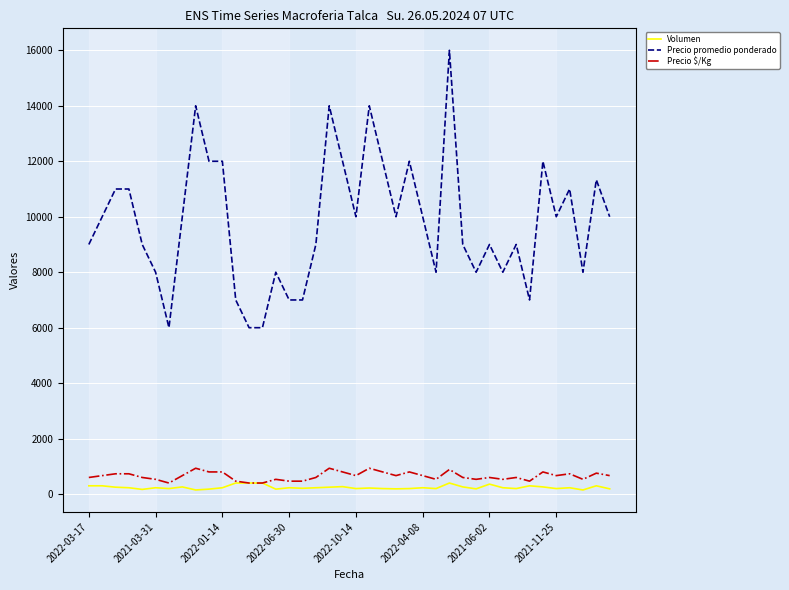

What is the greatest value displayed?

16000